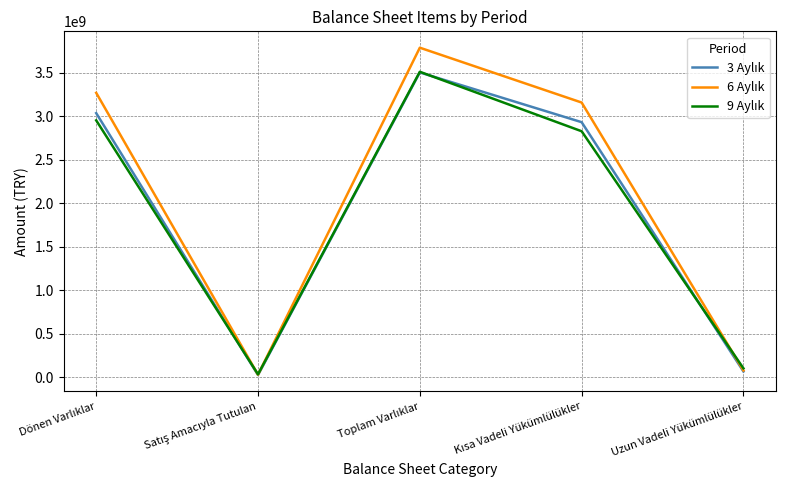

What is the greatest value displayed?

3790569000